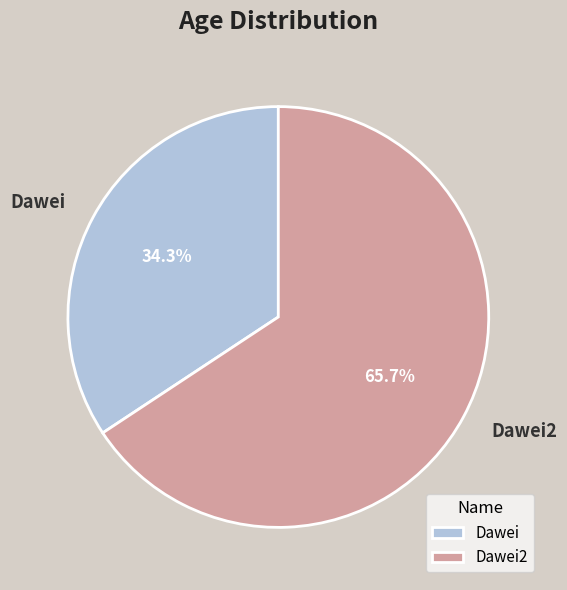

Approximately how many times larger is the value at Dawei2 compared to Dawei?

1.9